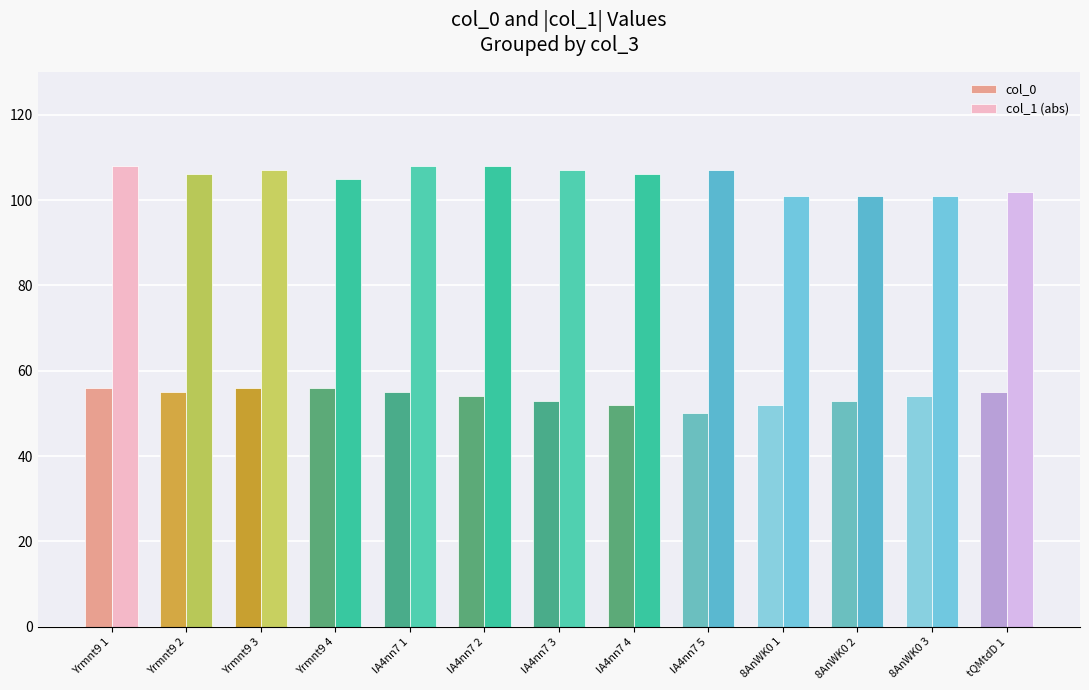

List the series in order of their overall mean, highest first.

col_1 (abs), col_0